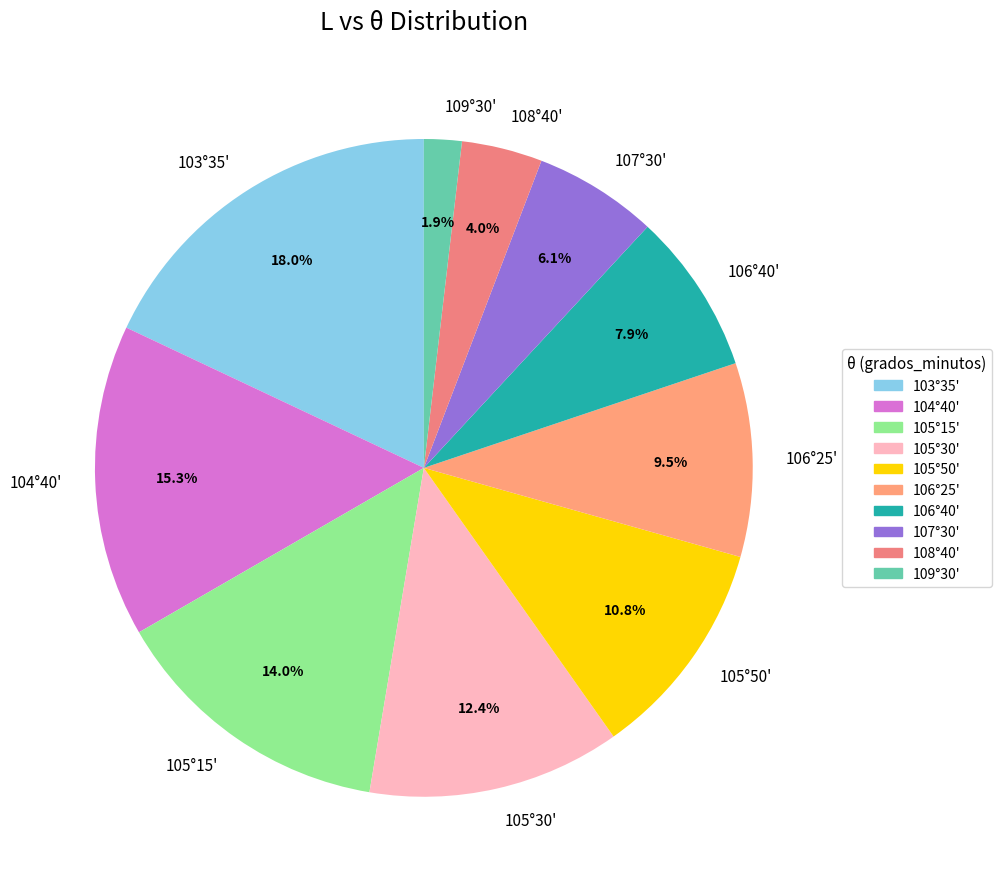

Approximately how many times larger is the value at 106°40' compared to 108°40'?

2.0